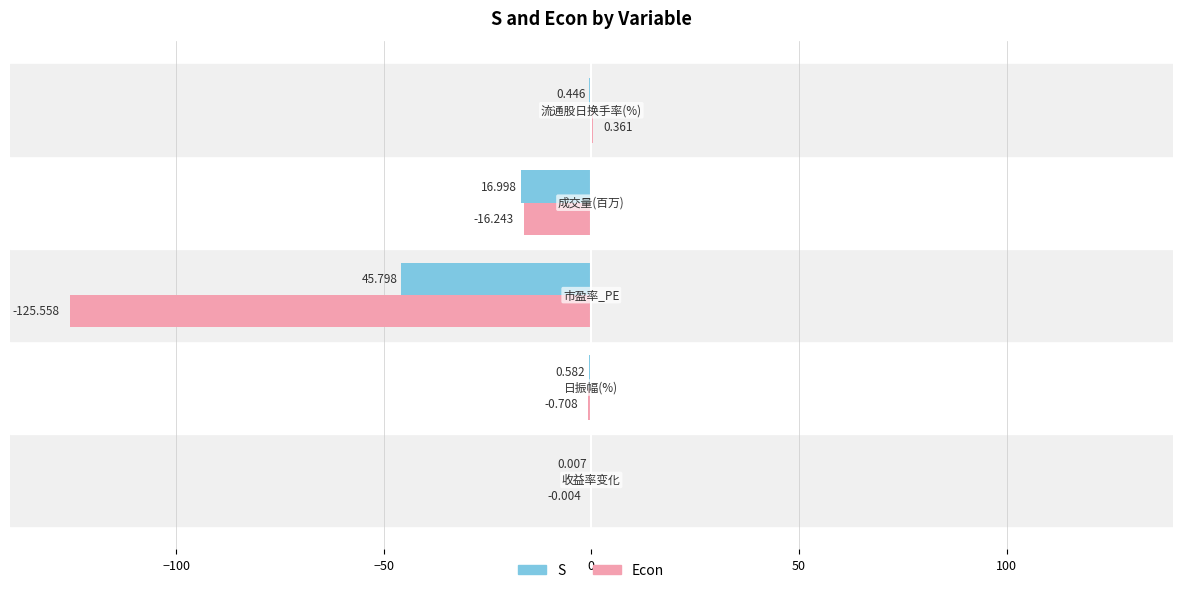

Which series has the largest total across all categories?

S